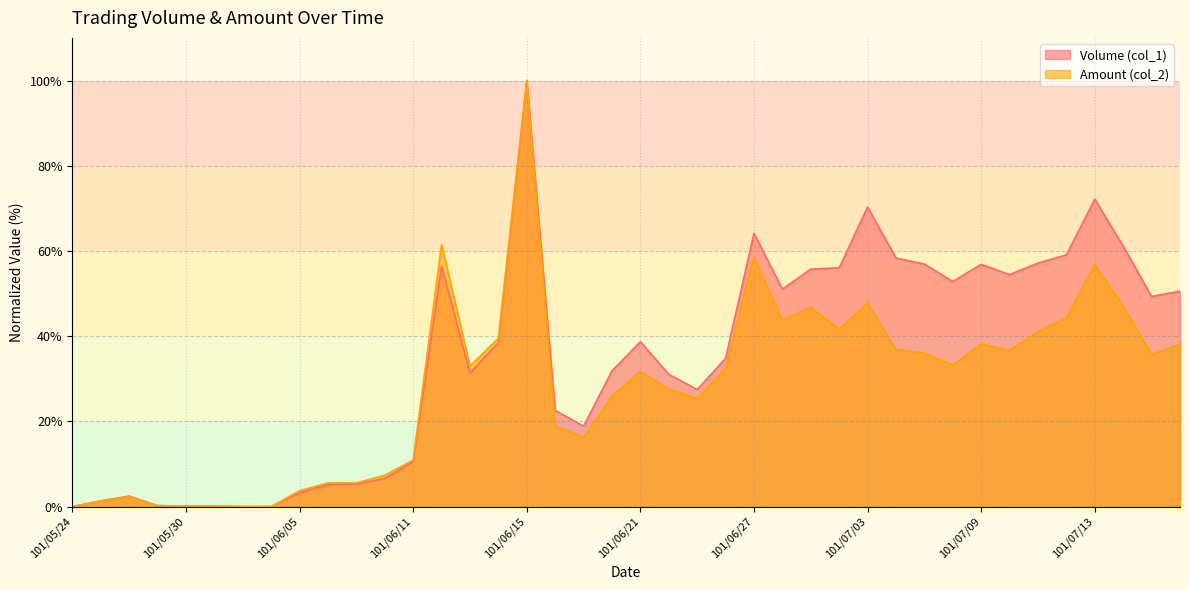

List the series in order of their overall mean, highest first.

Volume (col_1), Amount (col_2)